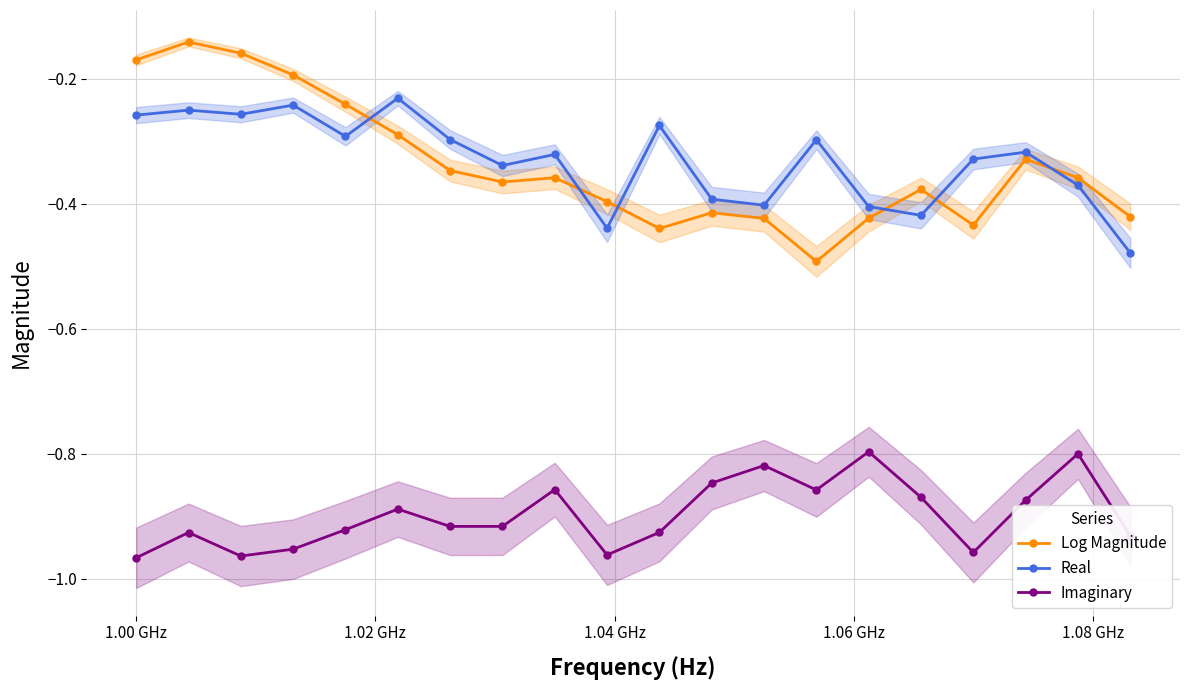

In Imaginary, how many points are higher than both neighbors (excluding endpoints)?

6